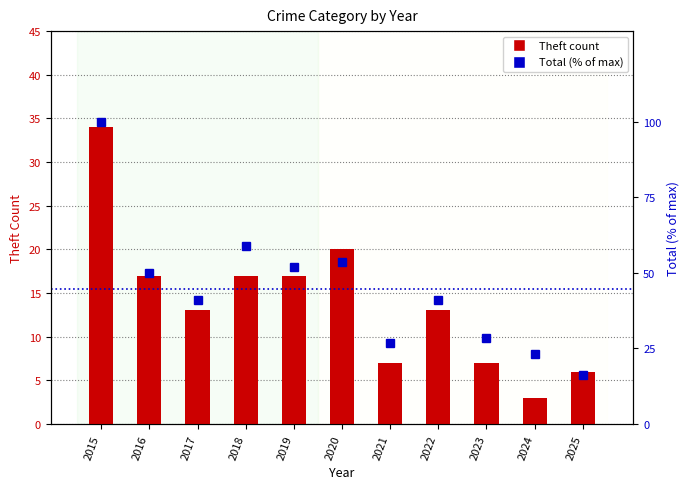

Where is Theft nearest to the value 18?

2016